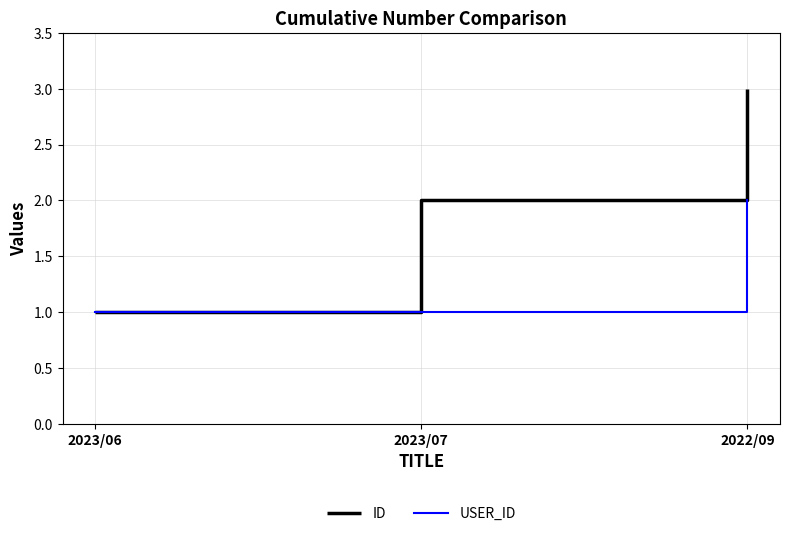

The value of USER_ID at 2023/06 is 2. True or false?

False